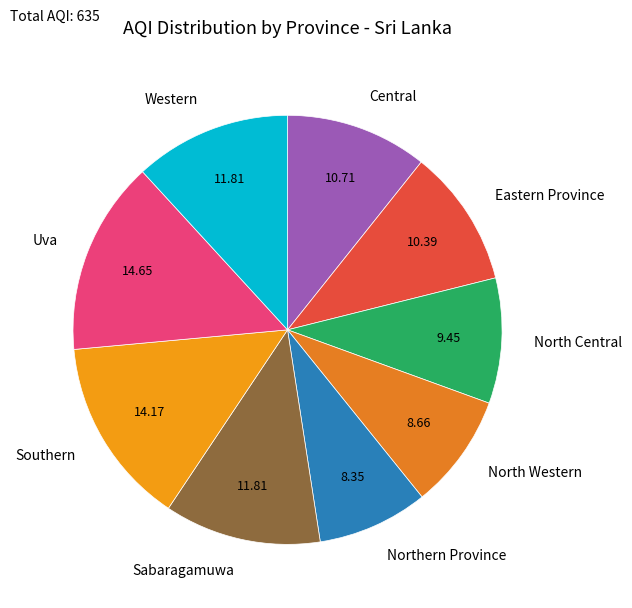

What is the ratio of the value at Western to the value at Eastern Province?

1.1